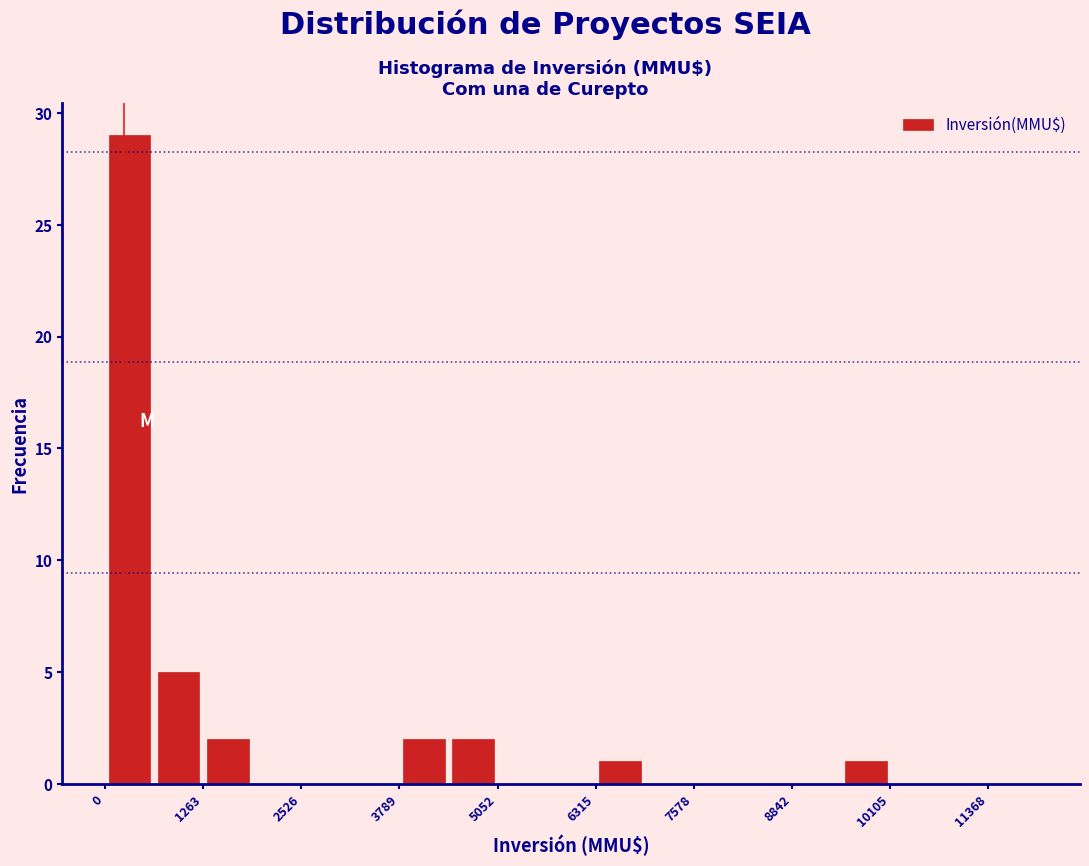

Read against the x-axis, roughly where is the centre of the tallest bar?

400